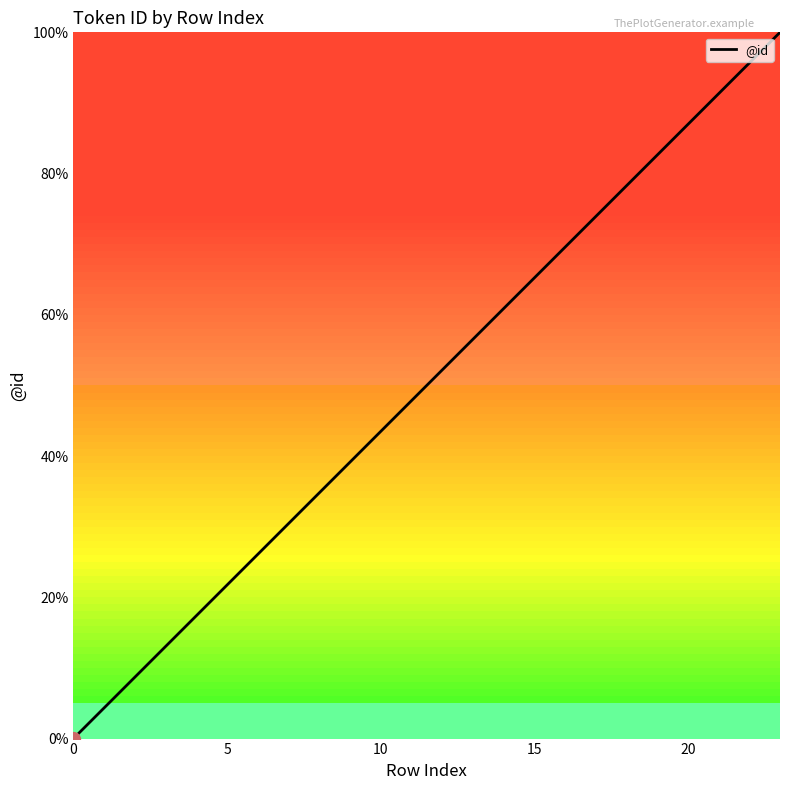

What is the difference between the maximum and minimum values?

100.0